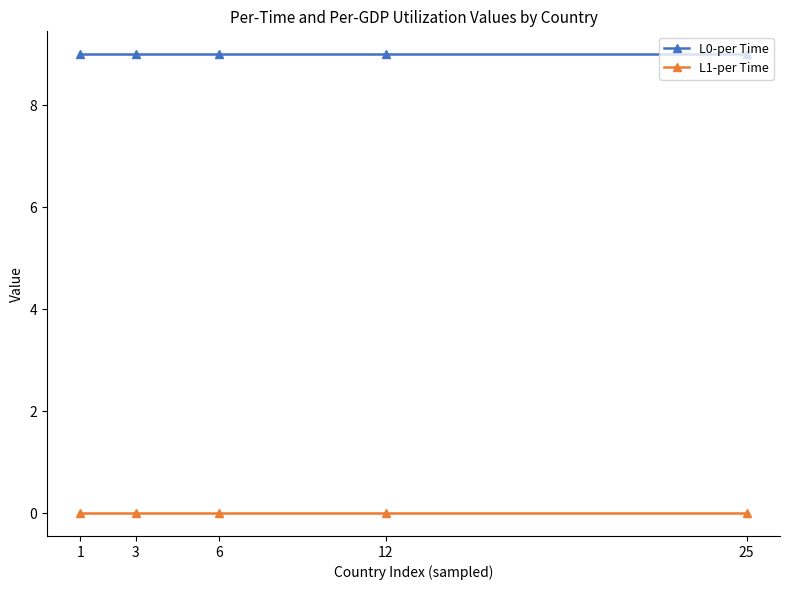

How many lines are shown in the chart?

2